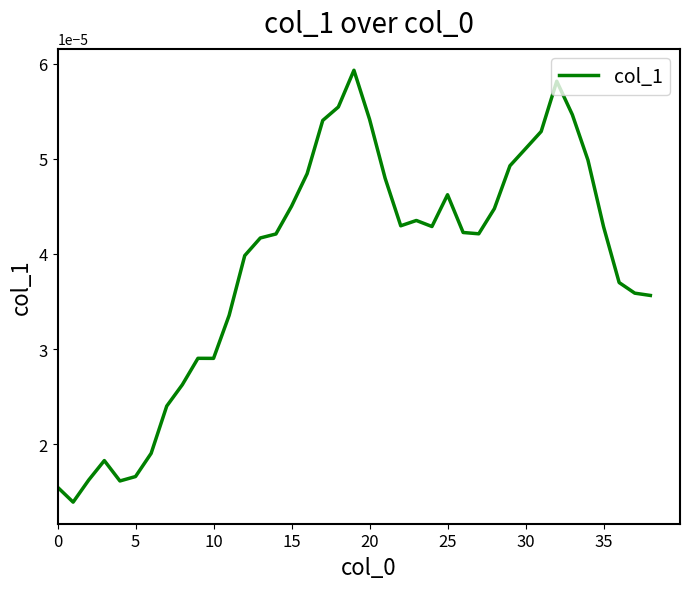

Count the values in the range 0 to 1.

39